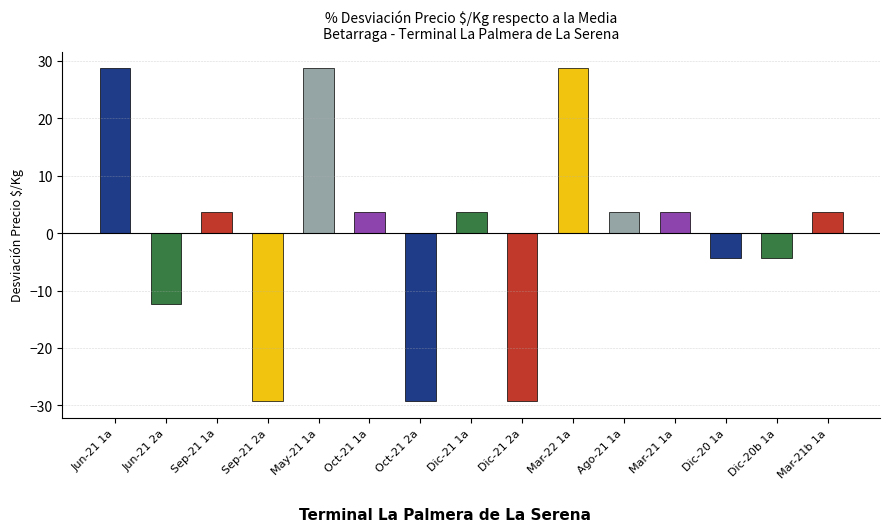

What is the label of the 2nd bar from the right?

Dic-20b 1a